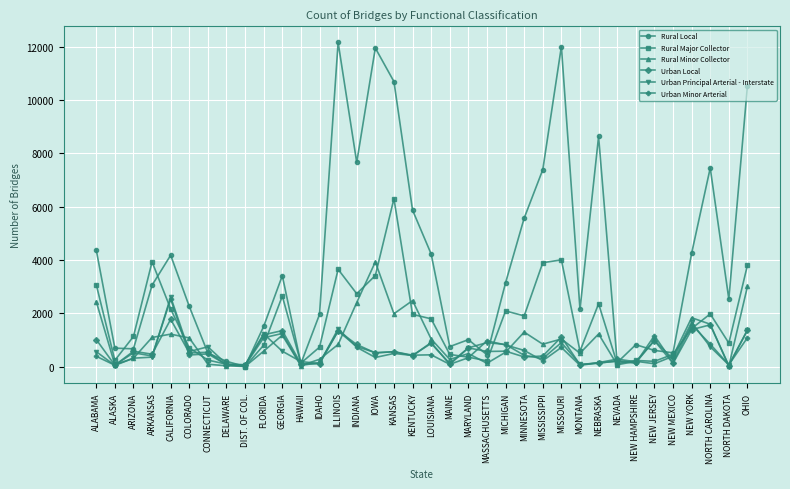

Where does the Urban Local series first go above 534?

ALABAMA